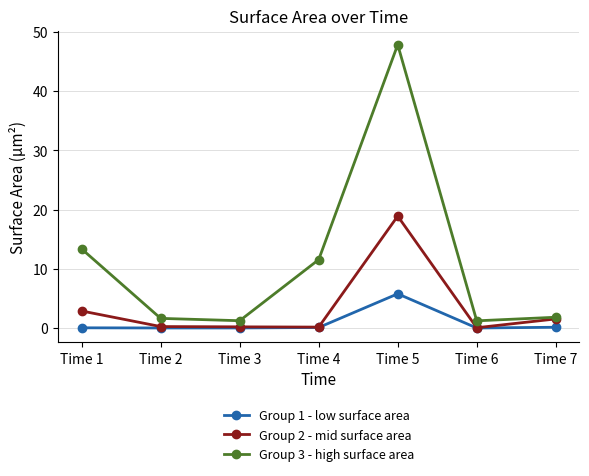

What is the value of the Group 2 - mid surface area point at the 3rd from the left?

0.2